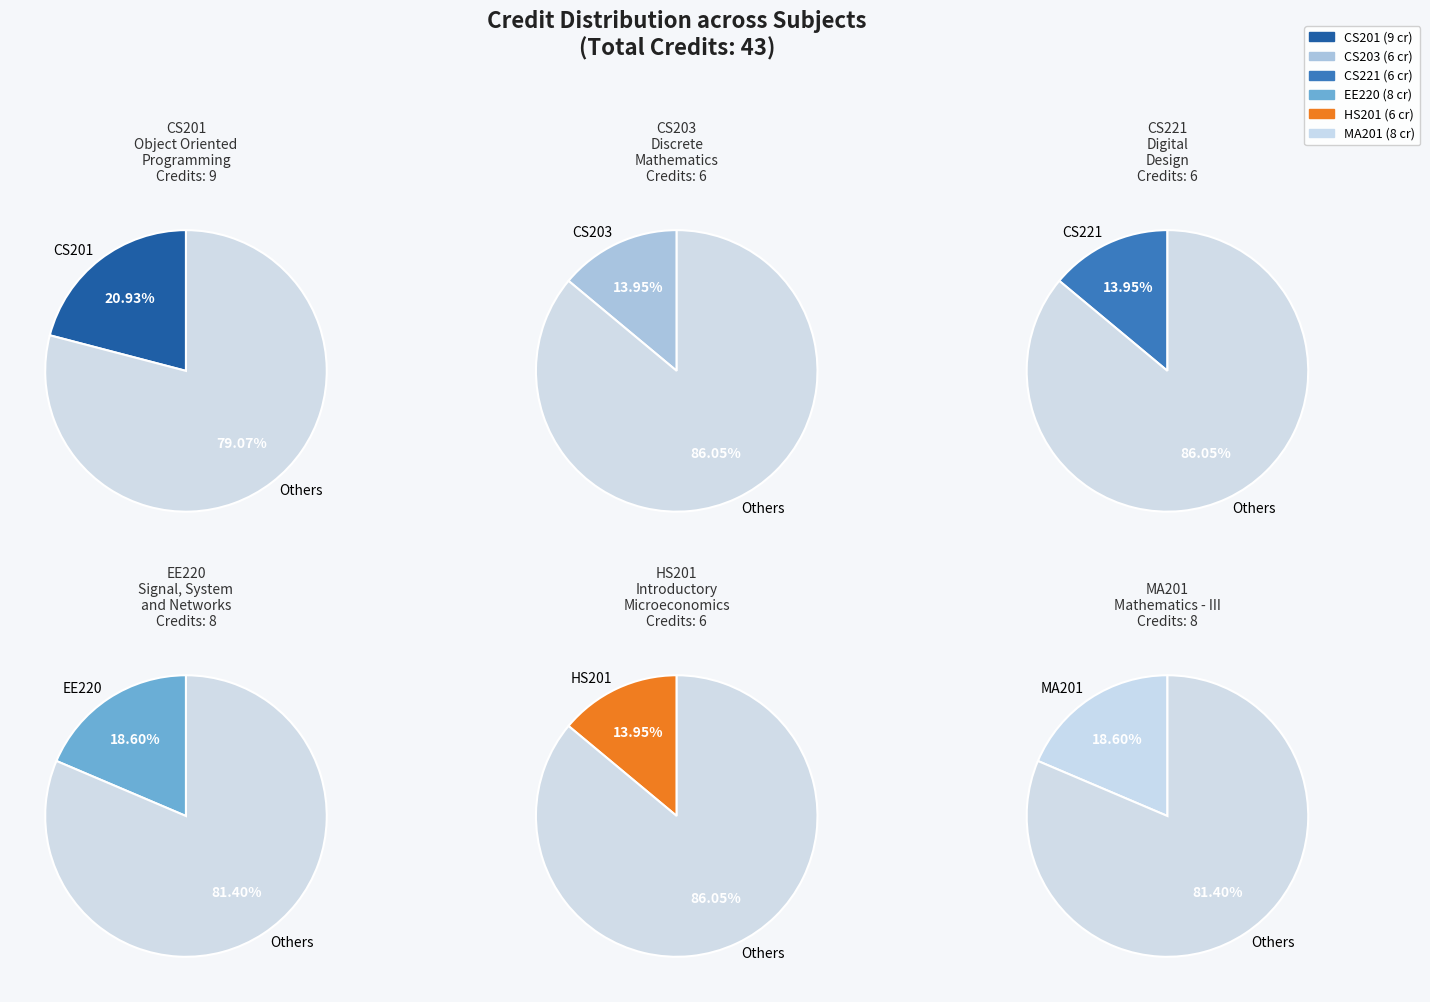

Between CS201
Object Oriented Programming and CS203
Discrete Mathematics, which is larger?

CS201
Object Oriented Programming